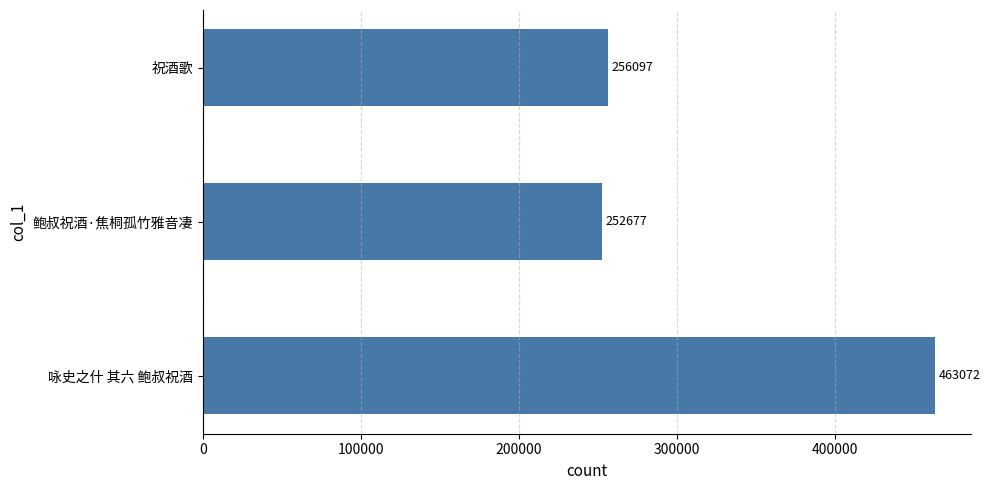

What is the sum of the values at 咏史之什 其六 鲍叔祝酒 and 祝酒歌?

719169